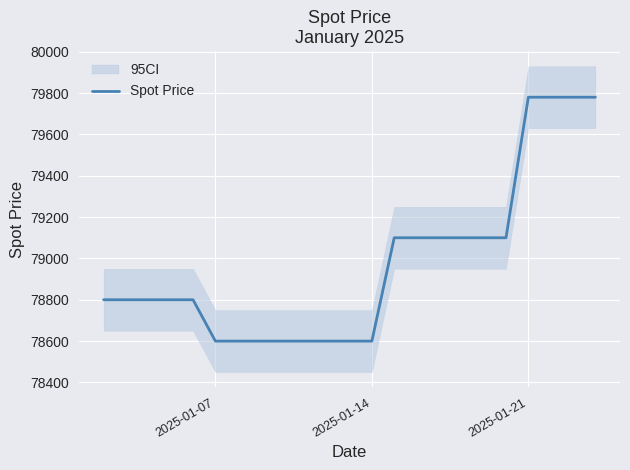

What is the highest value of the Spot Price series?

79780